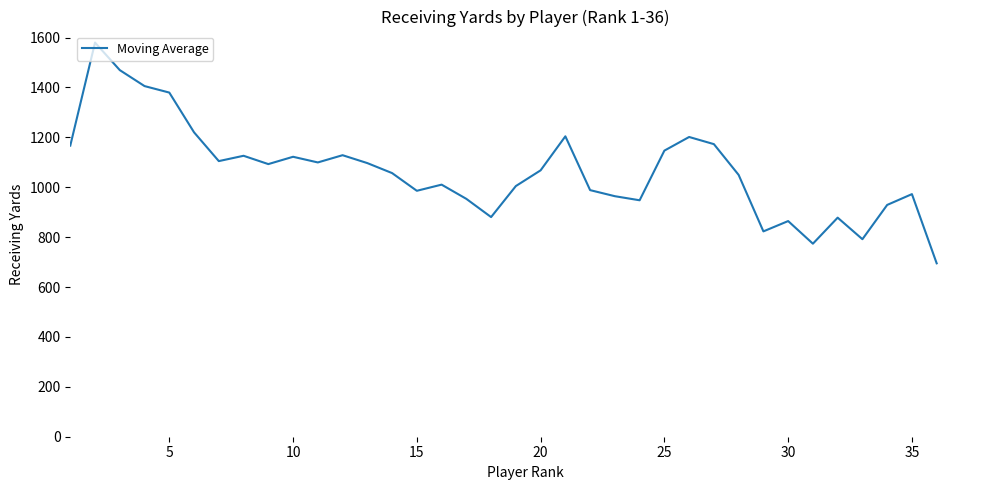

What is the maximum value shown in the chart?

1579.7